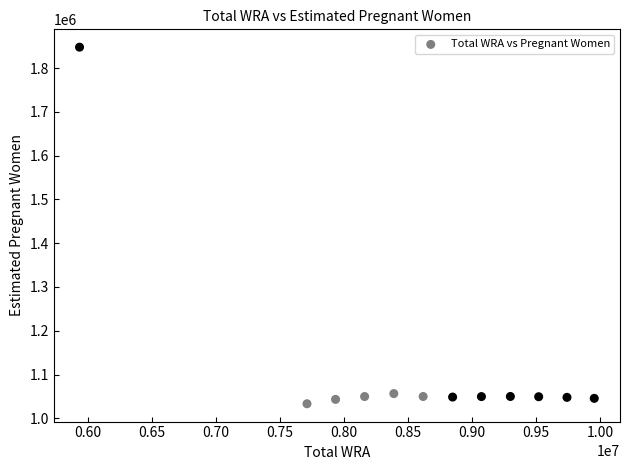

What is the average X value?

8600583.3